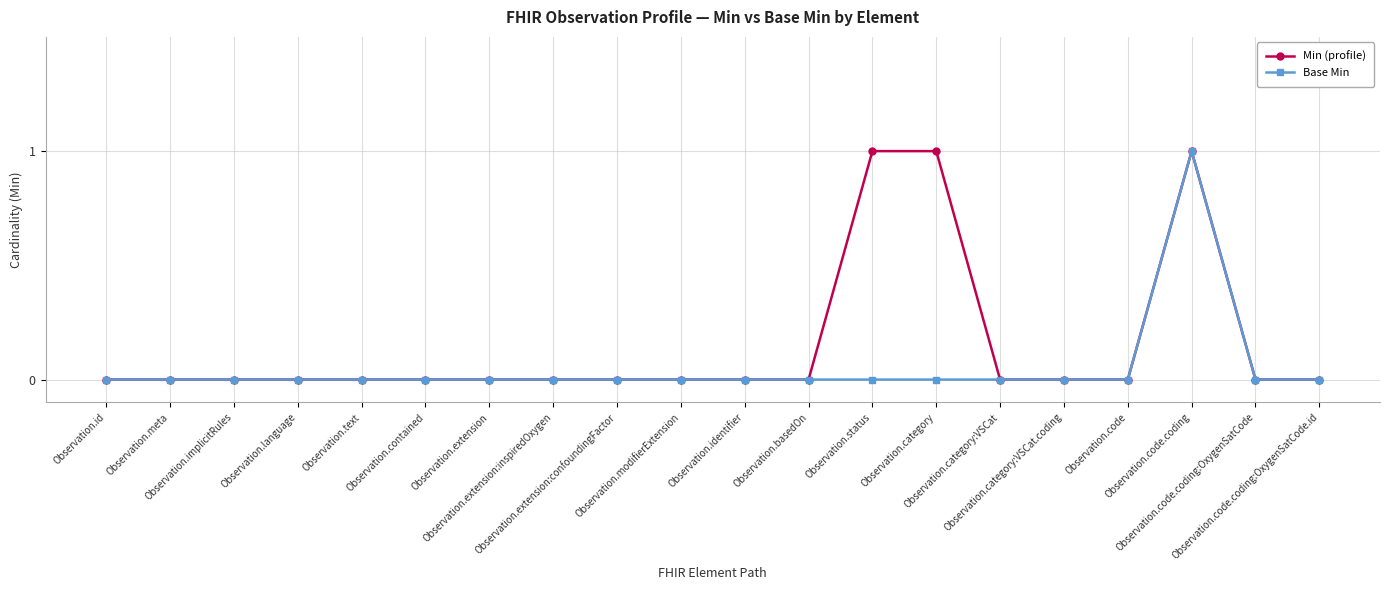

Which series has the largest total across all categories?

Min (profile)